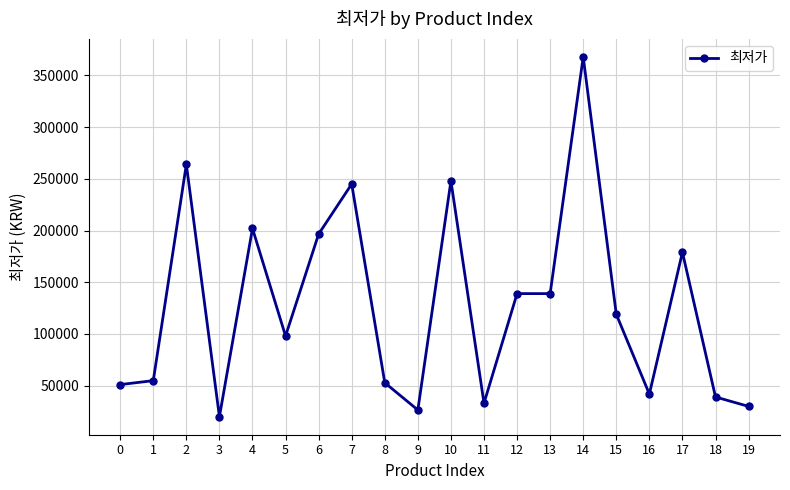

What is the smallest value displayed?

19900